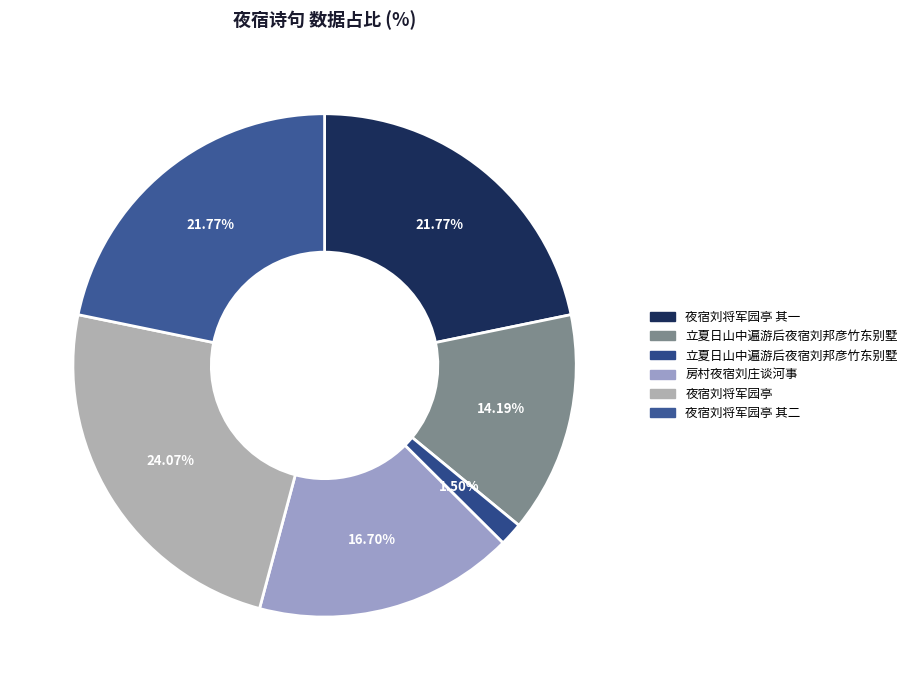

Count the number of slices in the pie.

6